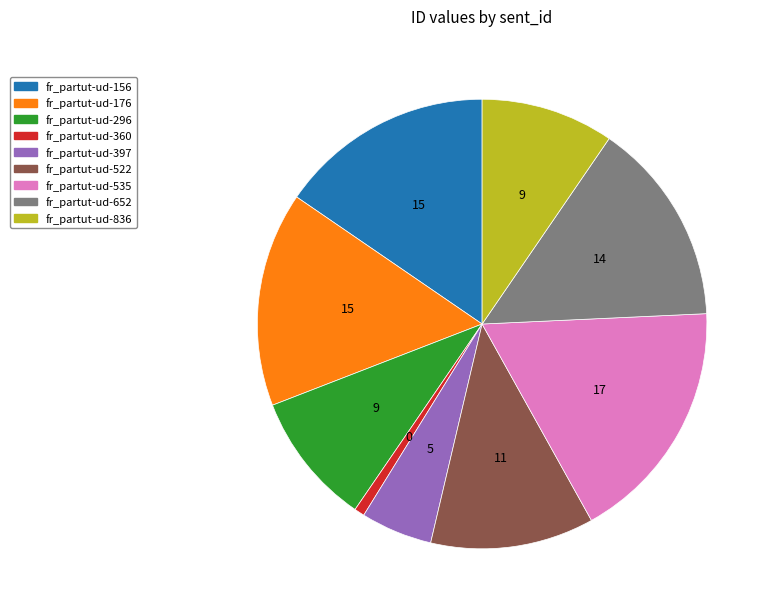

Is there any slice that represents more than half of the pie?

No